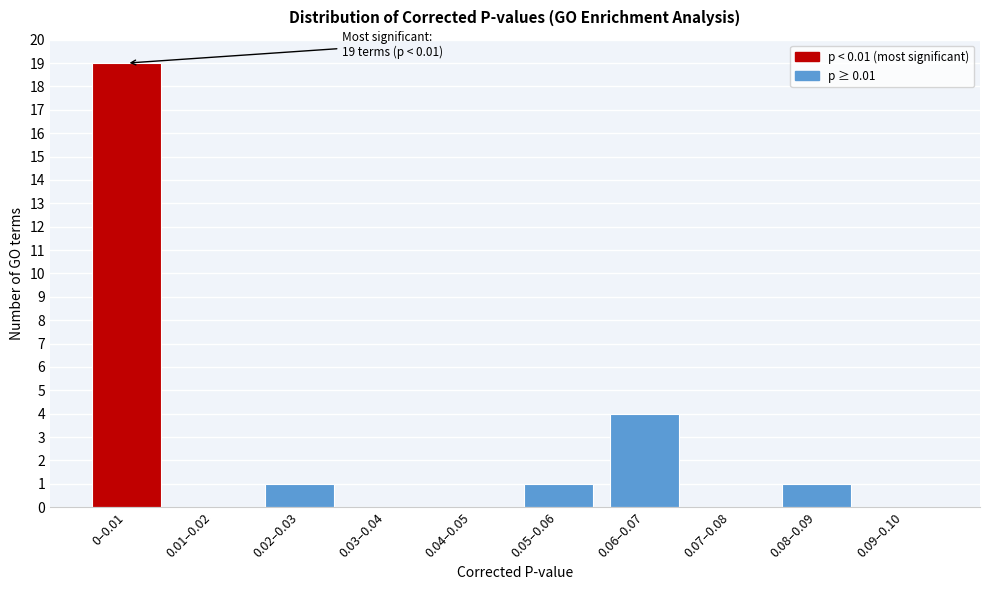

Reading left to right, transcribe all the data shown in this chart.

0–0.01=19	0.01–0.02=0	0.02–0.03=1	0.03–0.04=0	0.04–0.05=0	0.05–0.06=1	0.06–0.07=4	0.07–0.08=0	0.08–0.09=1	0.09–0.10=0